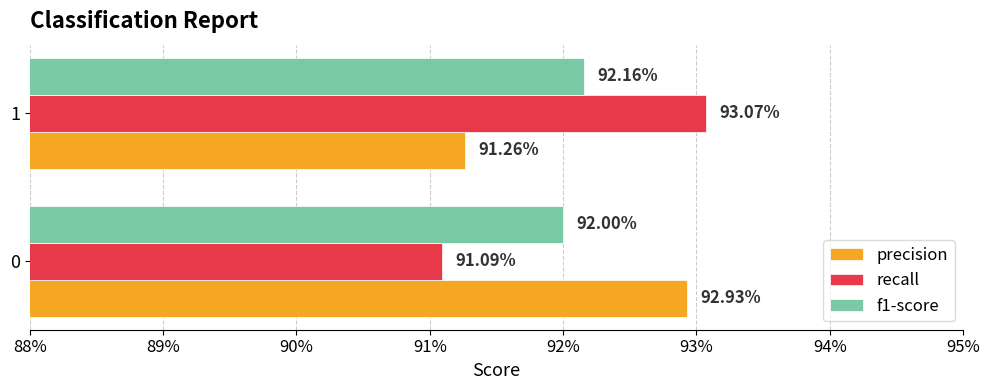

Reading left to right, list all the values displayed in this chart.

precision: 0.9	0.9
recall: 0.9	0.9
f1-score: 0.9	0.9